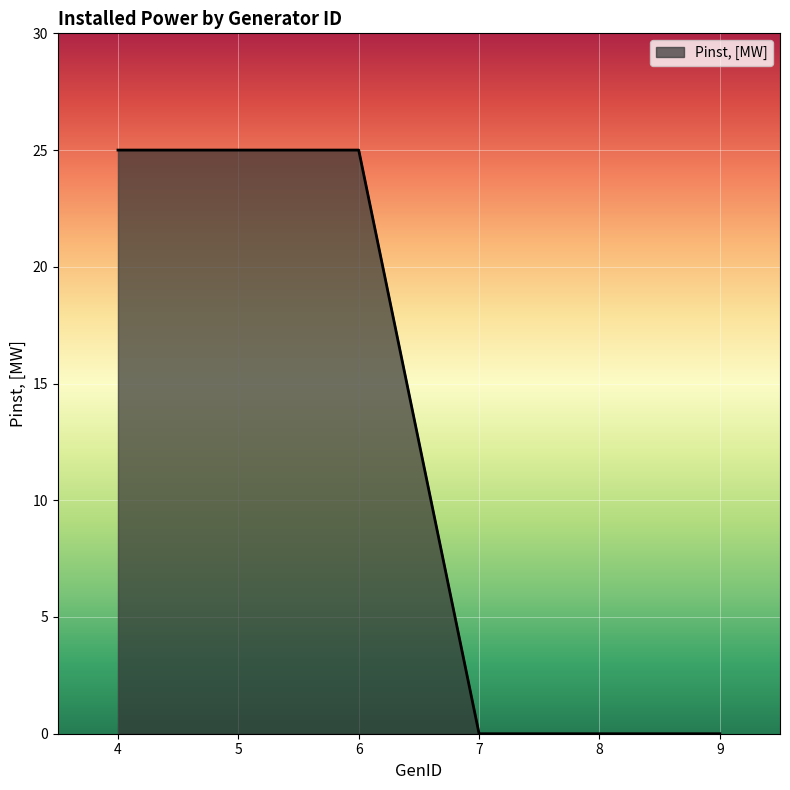

What is the maximum value shown in the chart?

25